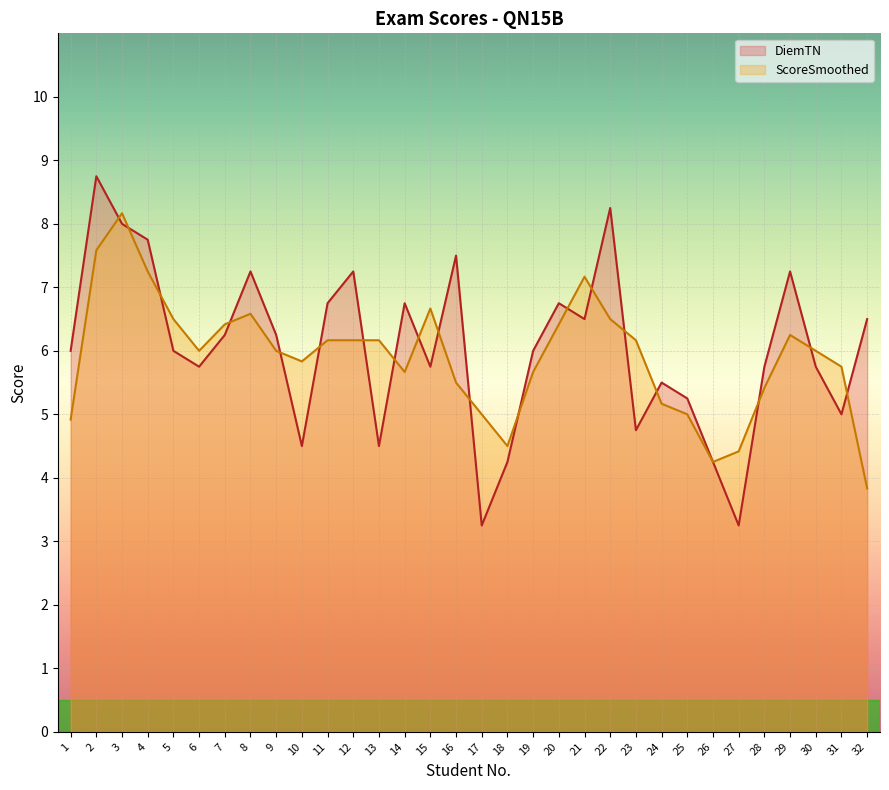

Which label corresponds to the largest value in the chart?

2